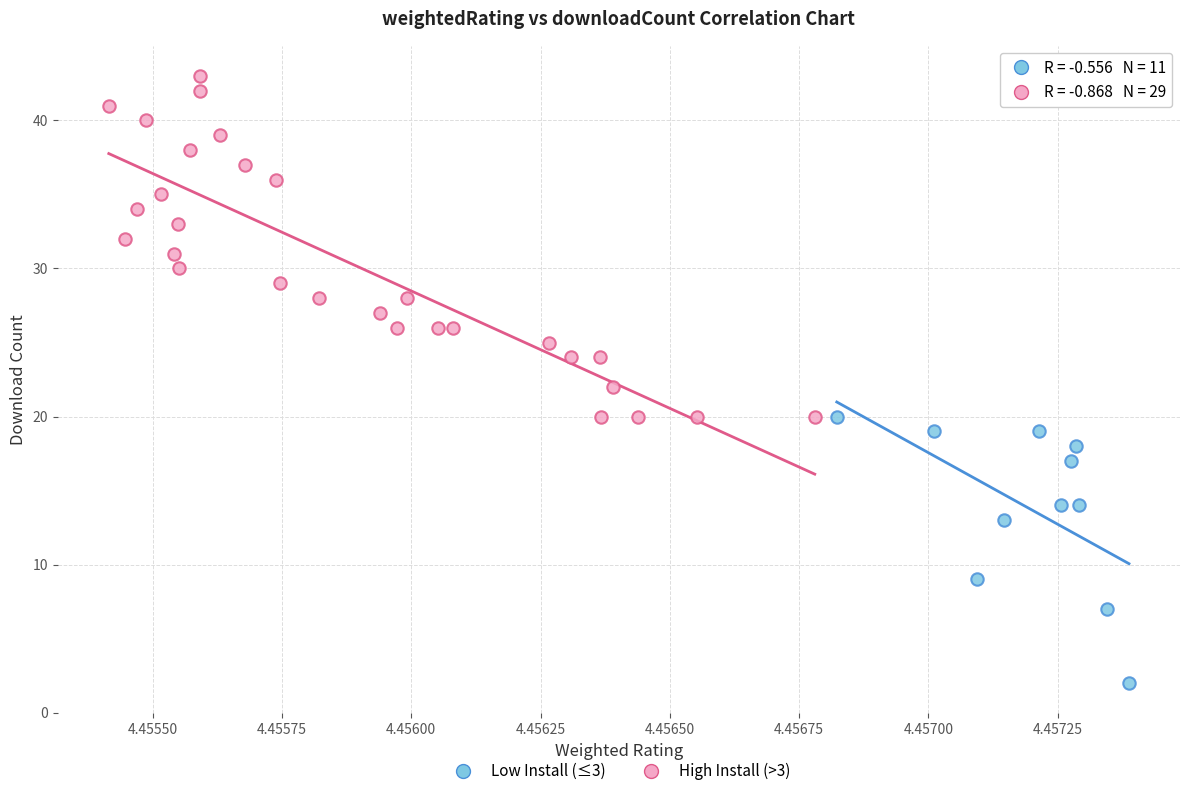

Which series contains the lowest Y value?

Low Install (≤3)